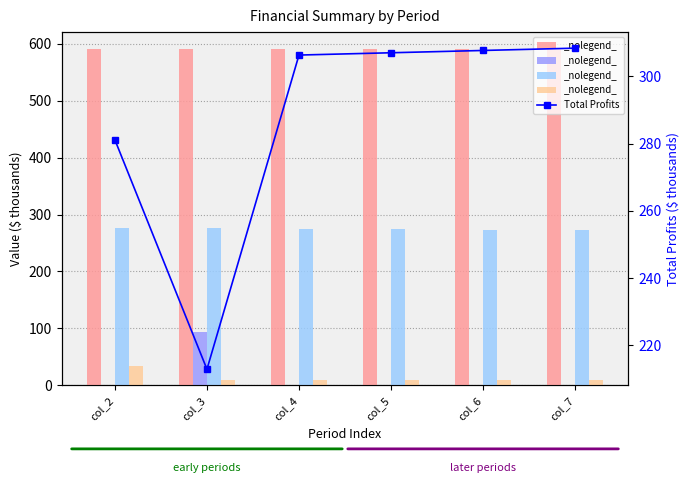

Which category has the lowest value in the Total Capital Costs series?

col_2